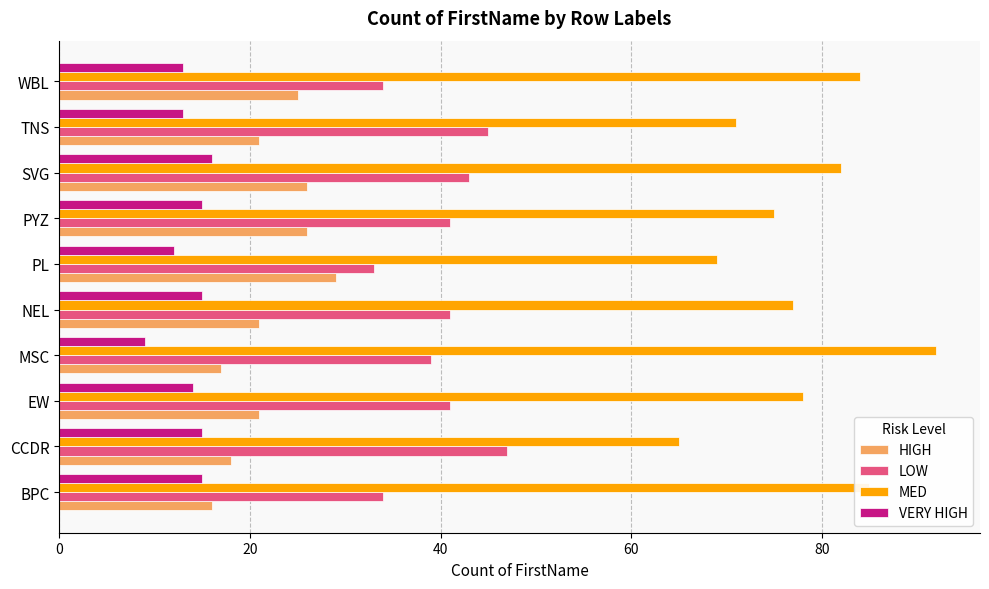

The VERY HIGH series shows 13 at TNS. True or false?

True